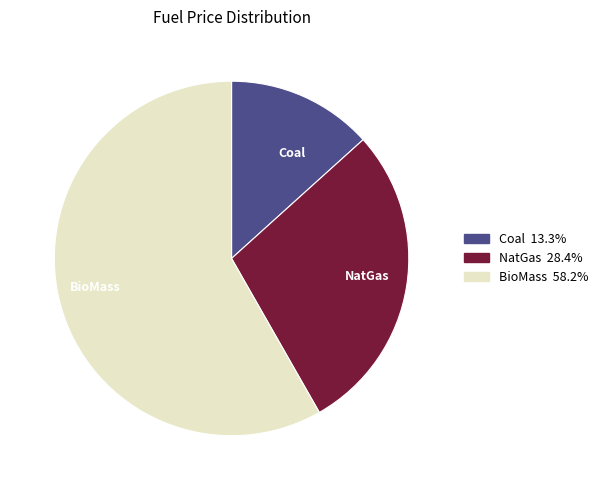

Which slice is the smallest?

Coal